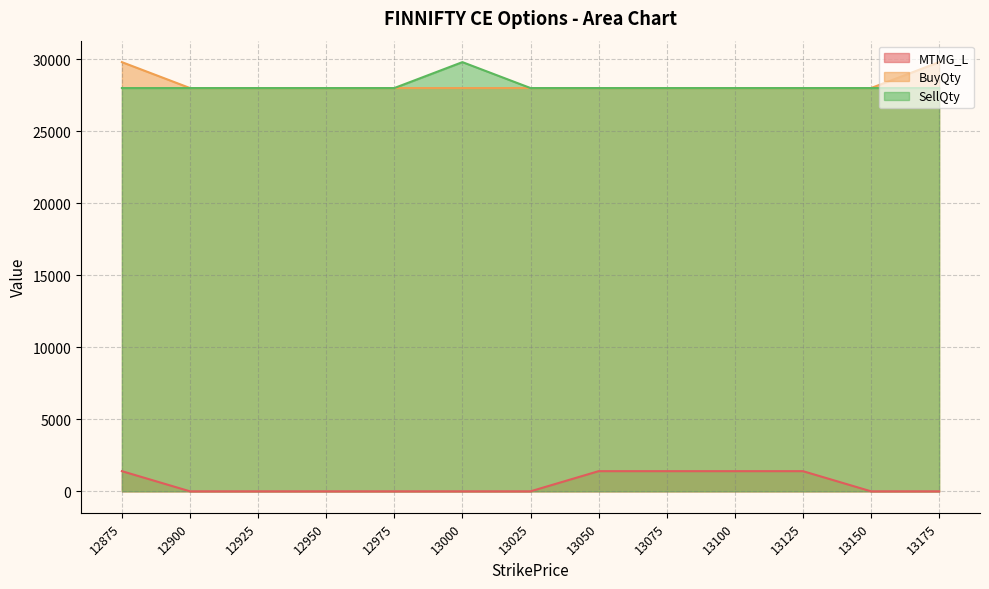

What is the maximum value shown in the chart?

29800